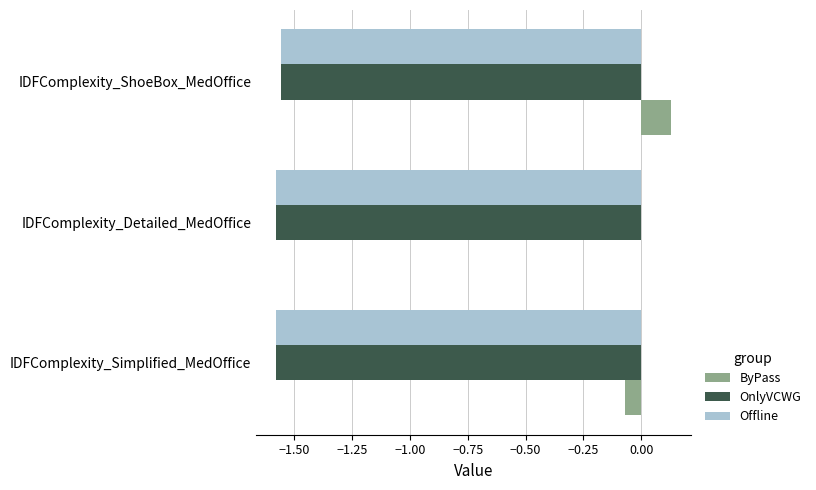

What is the total value across all series at IDFComplexity_ShoeBox_MedOffice?

-3.0